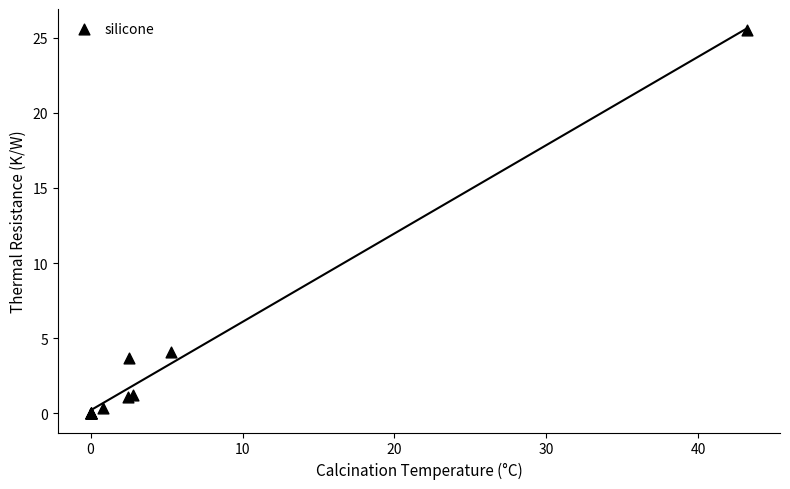

What Y value in the scatter plot is closest to 12?

4.1